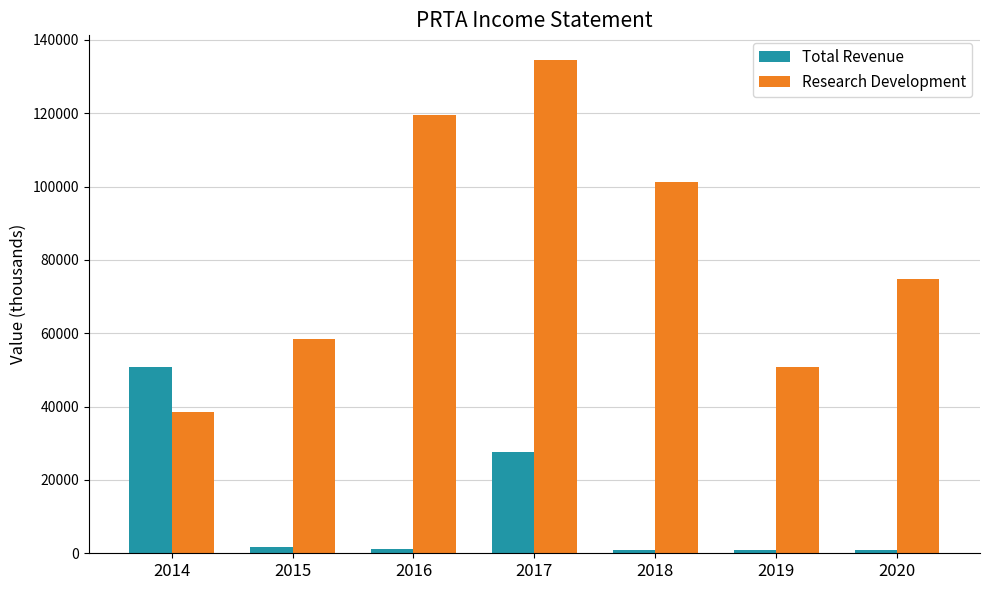

How many data points in Total Revenue are less than 1100?

3